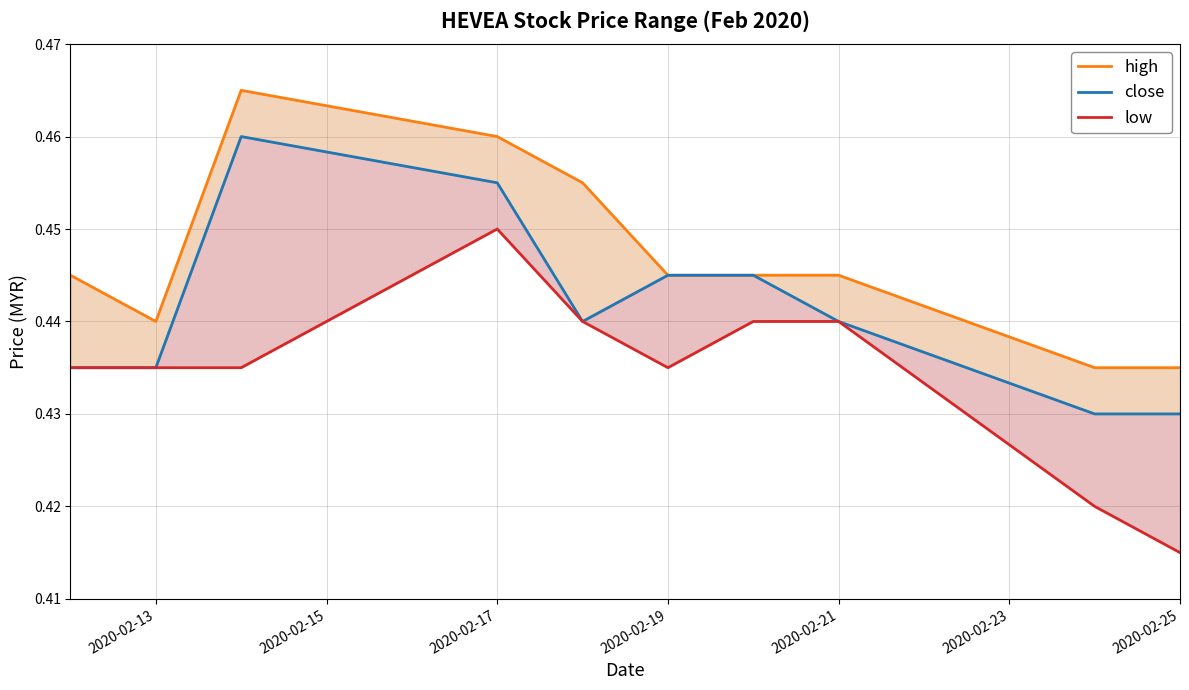

List the series in order of their overall mean, lowest first.

low, close, high